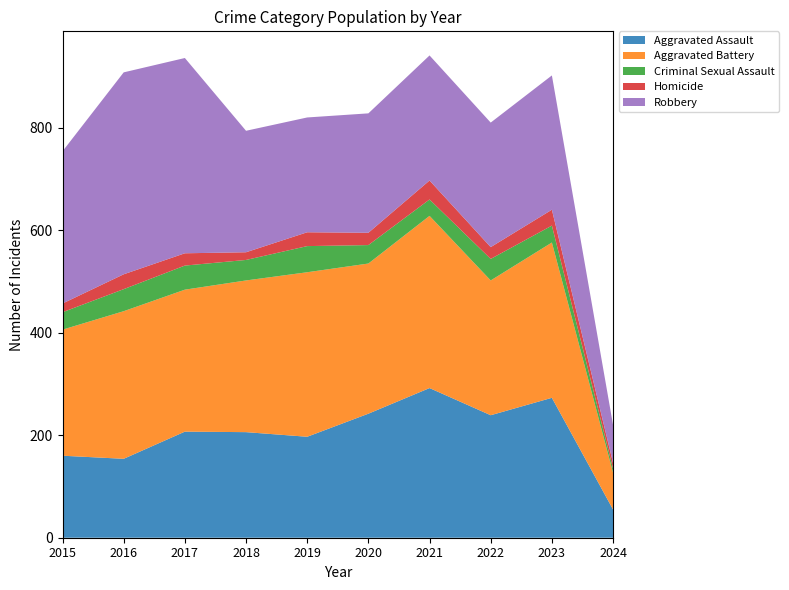

Reading left to right, what are all the values shown in this chart?

Aggravated Assault: 160	154	207	206	197	242	292	239	273	55
Aggravated Battery: 246	288	277	296	321	293	336	263	303	72
Criminal Sexual Assault: 34	43	47	40	51	36	32	42	33	8
Homicide: 17	29	24	15	27	24	37	23	31	11
Robbery: 297	394	381	237	224	233	244	243	262	74